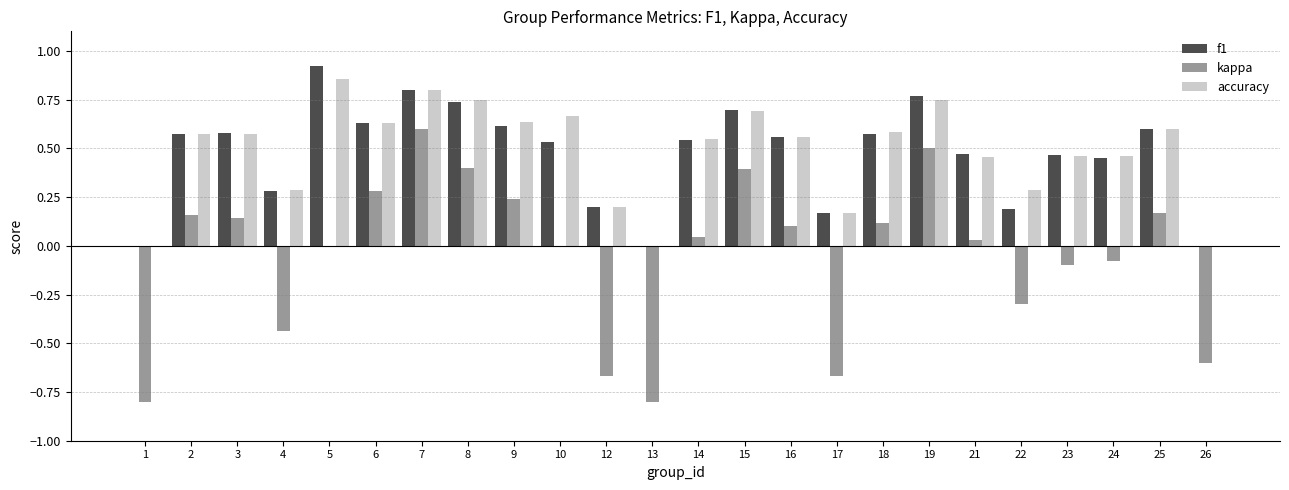

Is the value of f1 at 4 greater than the value of accuracy at 19?

No